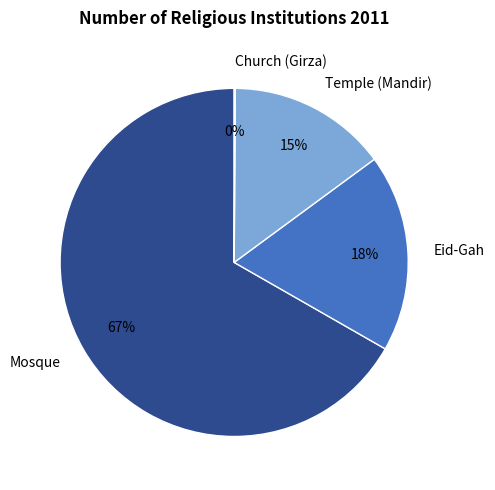

To the nearest percent, what is the combined percentage of Mosque and Eid-Gah?

85%